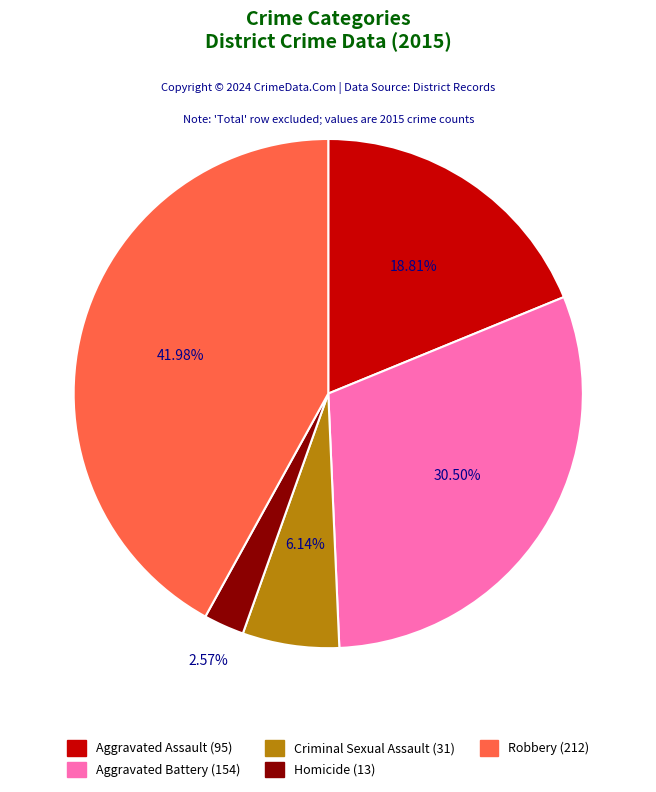

Which slice is the largest?

Robbery